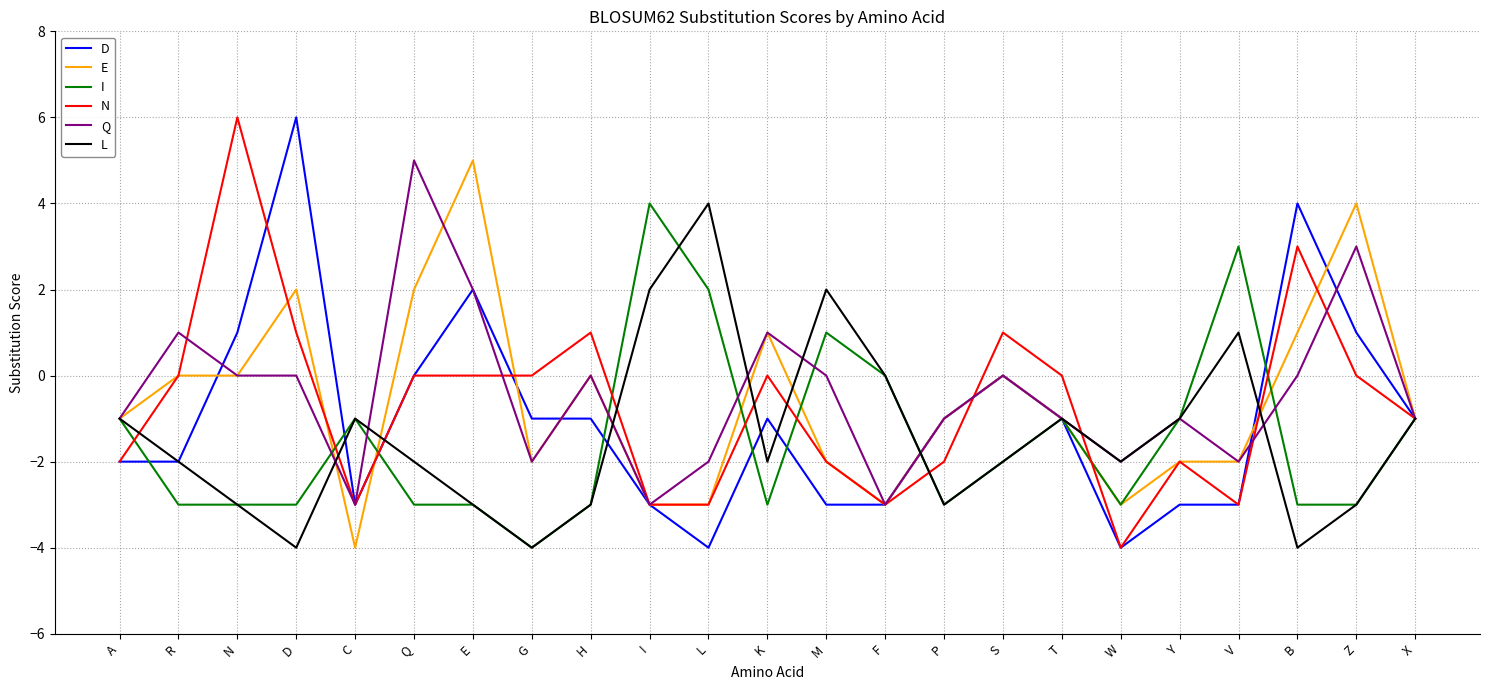

Count the number of data series in this chart.

6